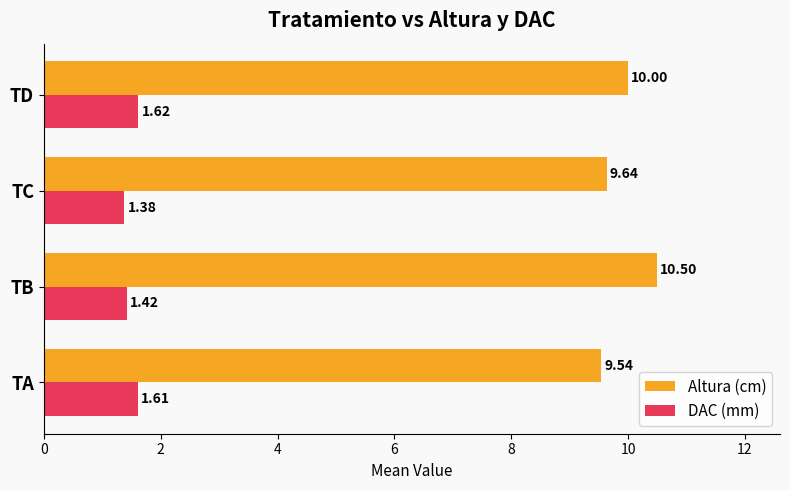

At which label is Altura (cm) closest to 10?

TD